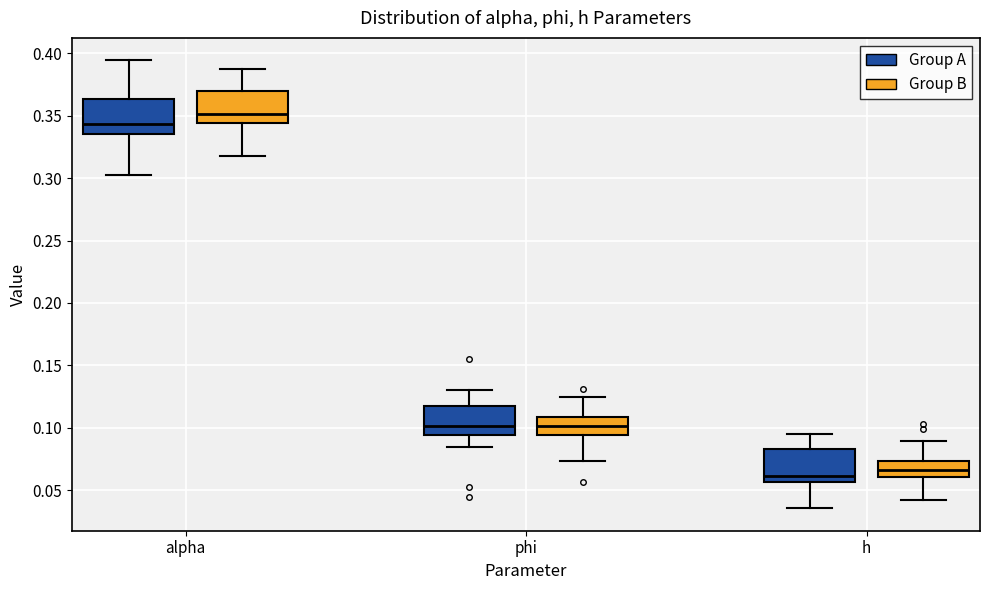

Reading left to right, transcribe this box plot: for each box, give where its median line is, the range the box spans, and where its two whiskers end, as read against the y-axis. The values are not printed on the chart, so give them approximately, as read against the axis.

alpha (Group A): median 0.345, box 0.335 to 0.365, whiskers 0.305 to 0.395
alpha (Group B): median 0.350, box 0.345 to 0.370, whiskers 0.315 to 0.390
phi (Group A): median 0.100, box 0.095 to 0.115, whiskers 0.085 to 0.130
phi (Group B): median 0.100, box 0.095 to 0.110, whiskers 0.075 to 0.125
h (Group A): median 0.060, box 0.055 to 0.085, whiskers 0.035 to 0.095
h (Group B): median 0.065, box 0.060 to 0.075, whiskers 0.040 to 0.090